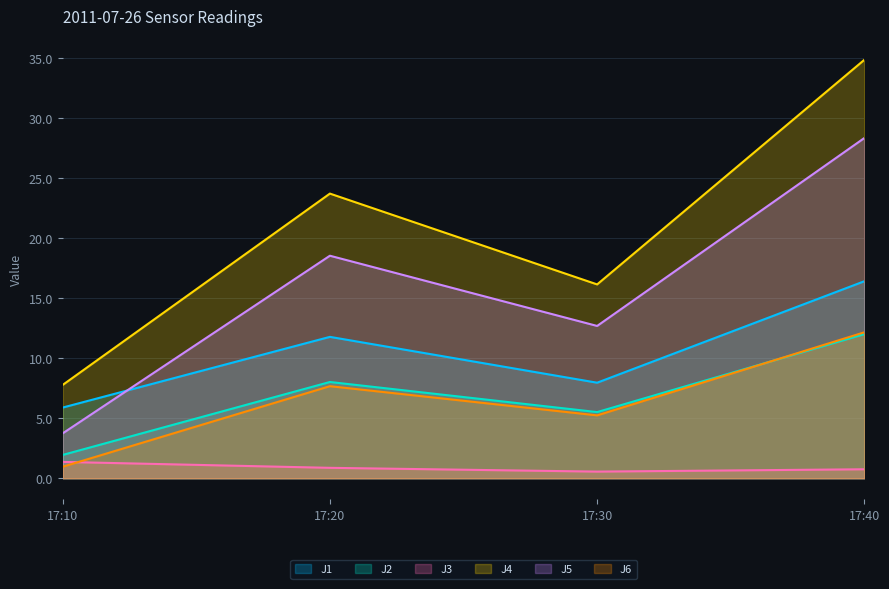

Reading left to right, extract all data points from this chart.

J1: 17:10=5.9	17:20=11.8	17:30=8.0	17:40=16.4
J2: 17:10=1.9	17:20=8.0	17:30=5.5	17:40=12.0
J3: 17:10=1.4	17:20=0.9	17:30=0.6	17:40=0.8
J4: 17:10=7.8	17:20=23.7	17:30=16.1	17:40=34.8
J5: 17:10=3.7	17:20=18.5	17:30=12.7	17:40=28.3
J6: 17:10=1.0	17:20=7.7	17:30=5.2	17:40=12.2